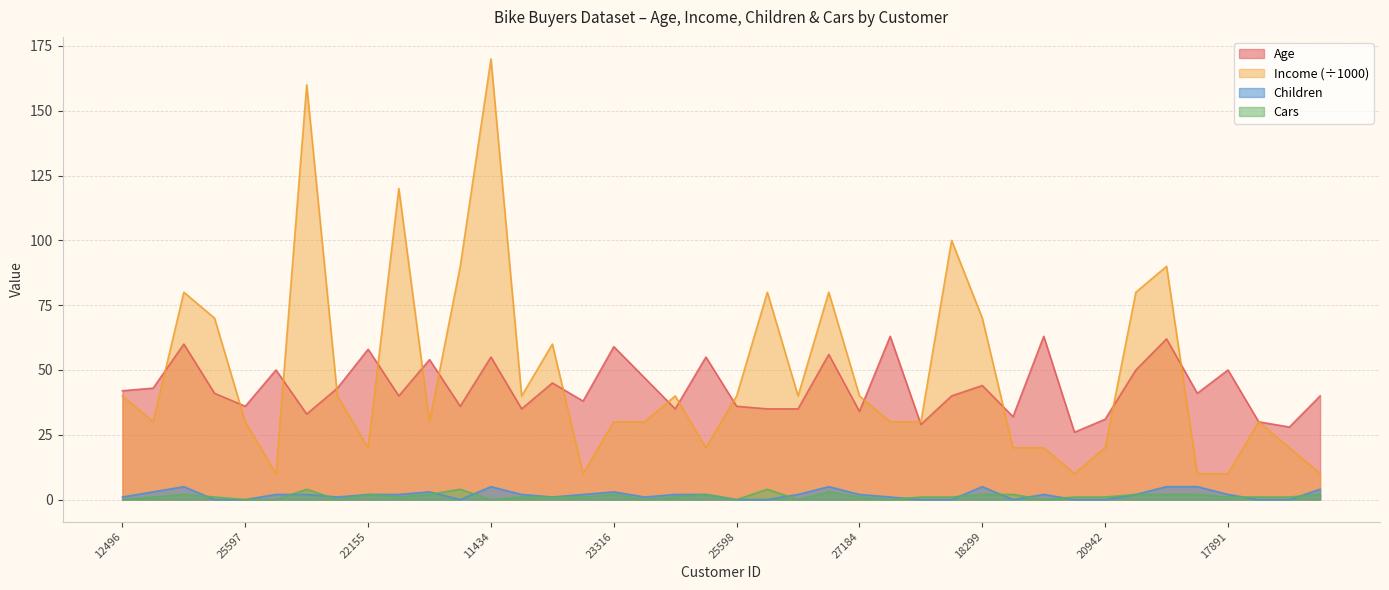

Between 17891 and 26412, which is larger?

26412